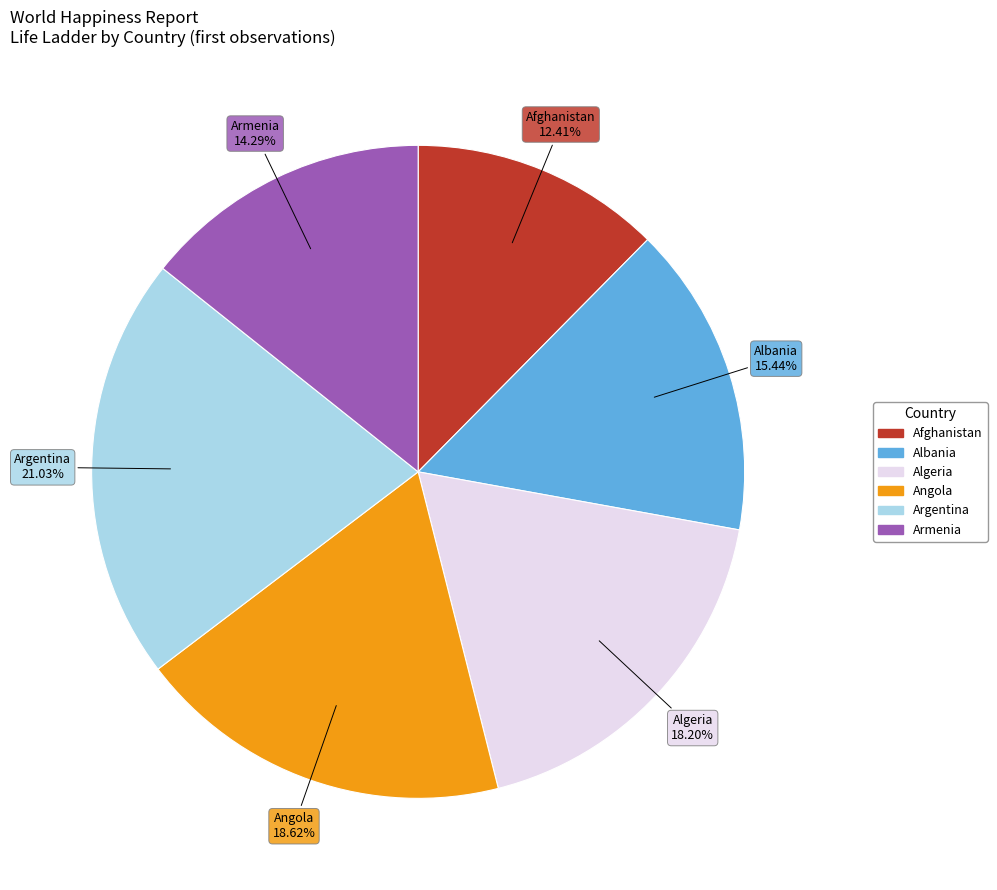

To the nearest percent, what portion does Albania represent?

15%